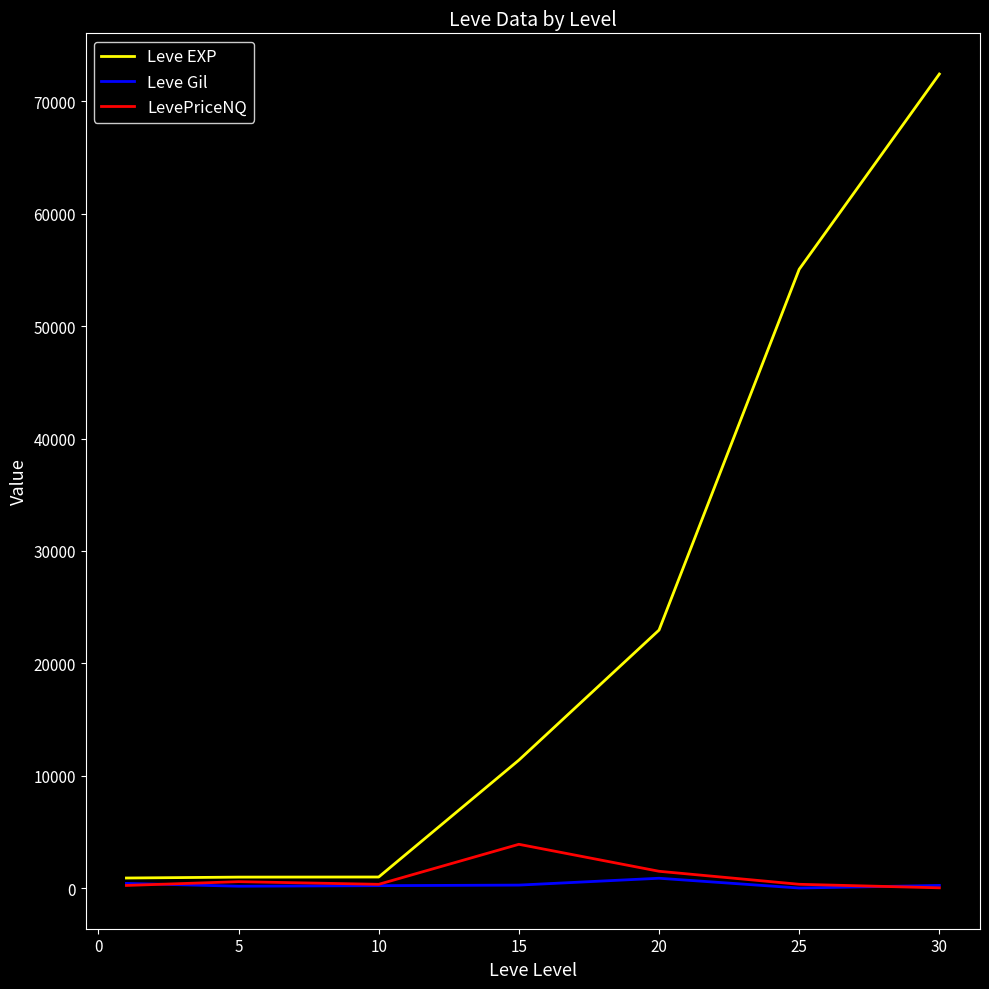

After their last crossing, which series has the higher values: LevePriceNQ or Leve Gil?

Leve Gil